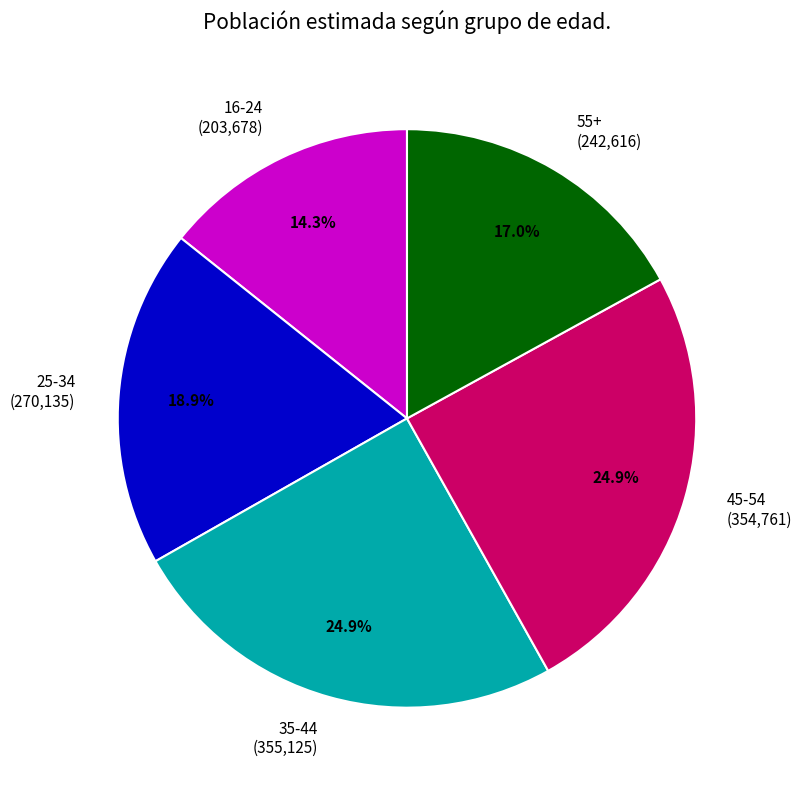

Does 16-24 (203,678) account for over 50% of the chart?

No